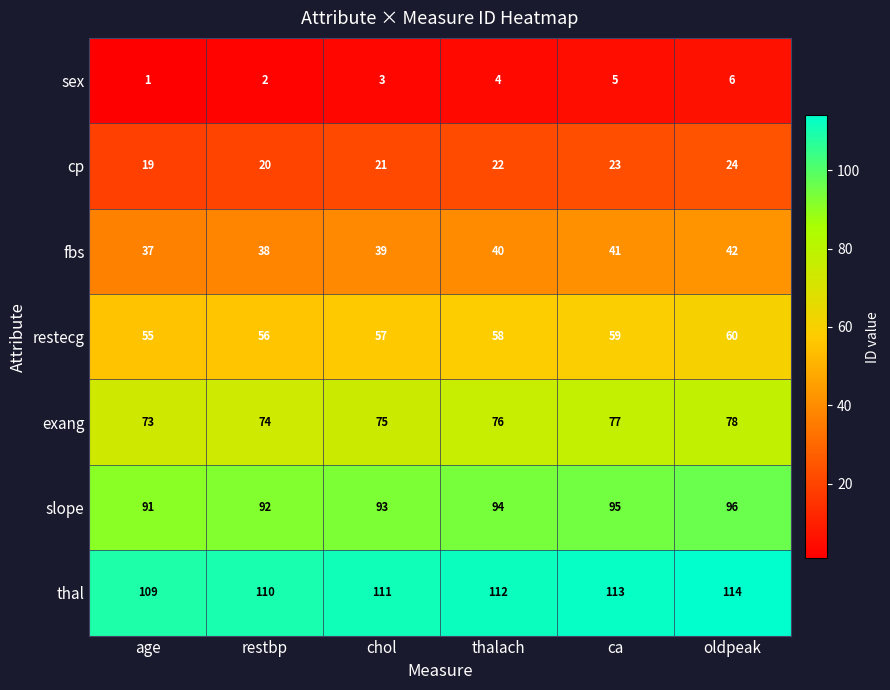

At how many categories does at least one series exceed 52?

6